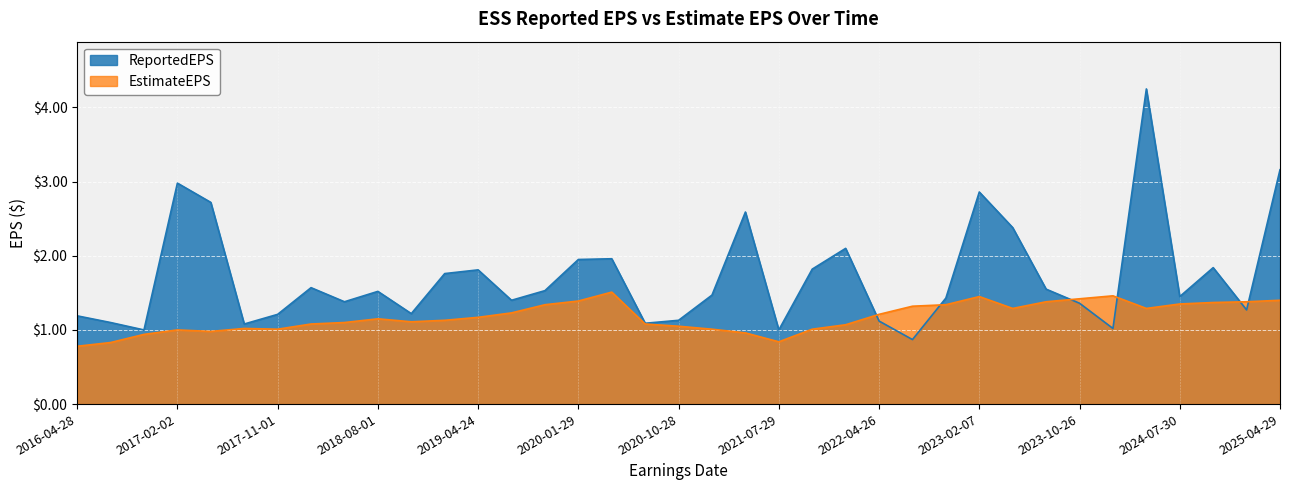

Does the chart display data point markers on the line(s)?

No